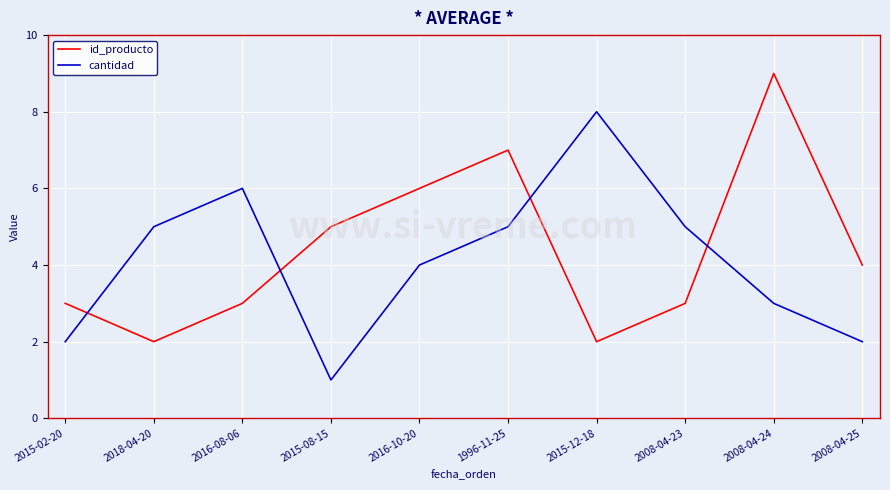

Reading left to right, transcribe all the data shown in this chart.

id_producto: 2015-02-20=3	2018-04-20=2	2016-08-06=3	2015-08-15=5	2016-10-20=6	1996-11-25=7	2015-12-18=2	2008-04-23=3	2008-04-24=9	2008-04-25=4
cantidad: 2015-02-20=2	2018-04-20=5	2016-08-06=6	2015-08-15=1	2016-10-20=4	1996-11-25=5	2015-12-18=8	2008-04-23=5	2008-04-24=3	2008-04-25=2